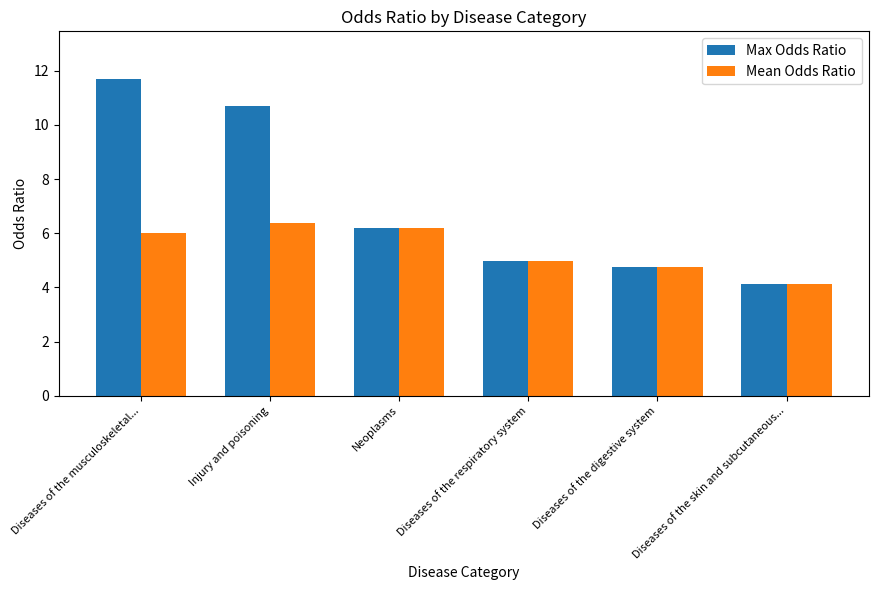

At which label does Mean Odds Ratio first exceed 6?

Diseases of the musculoskeletal...